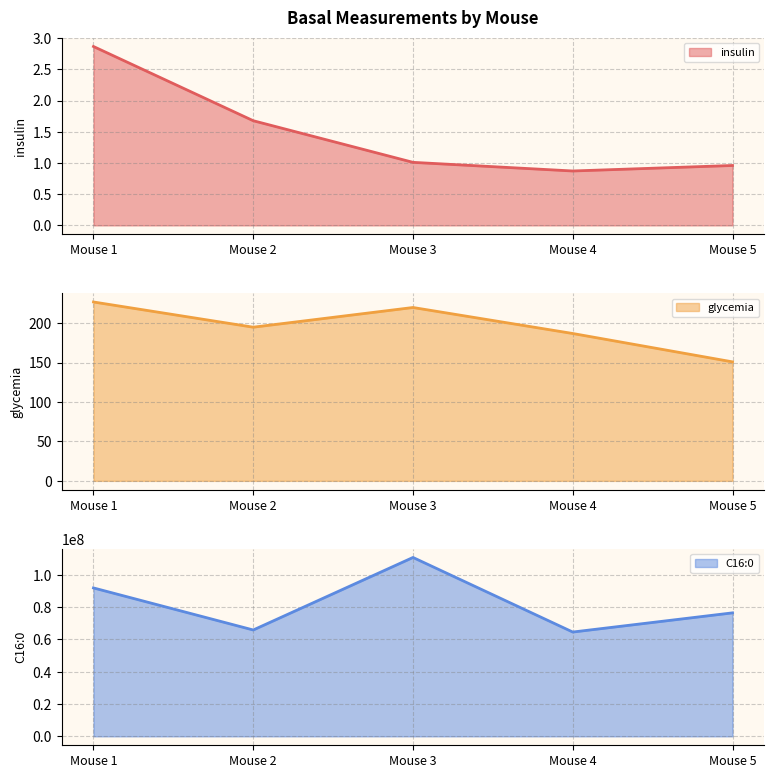

Reading left to right, list all the values displayed in this chart.

insulin line: Mouse 1=2.9	Mouse 2=1.7	Mouse 3=1.0	Mouse 4=0.9	Mouse 5=1.0
glycemia line: Mouse 1=227.0	Mouse 2=195.0	Mouse 3=220.0	Mouse 4=187.0	Mouse 5=151.0
C16:0 line: Mouse 1=91850713.0	Mouse 2=65826240.0	Mouse 3=110705061.0	Mouse 4=64548982.0	Mouse 5=76420640.0